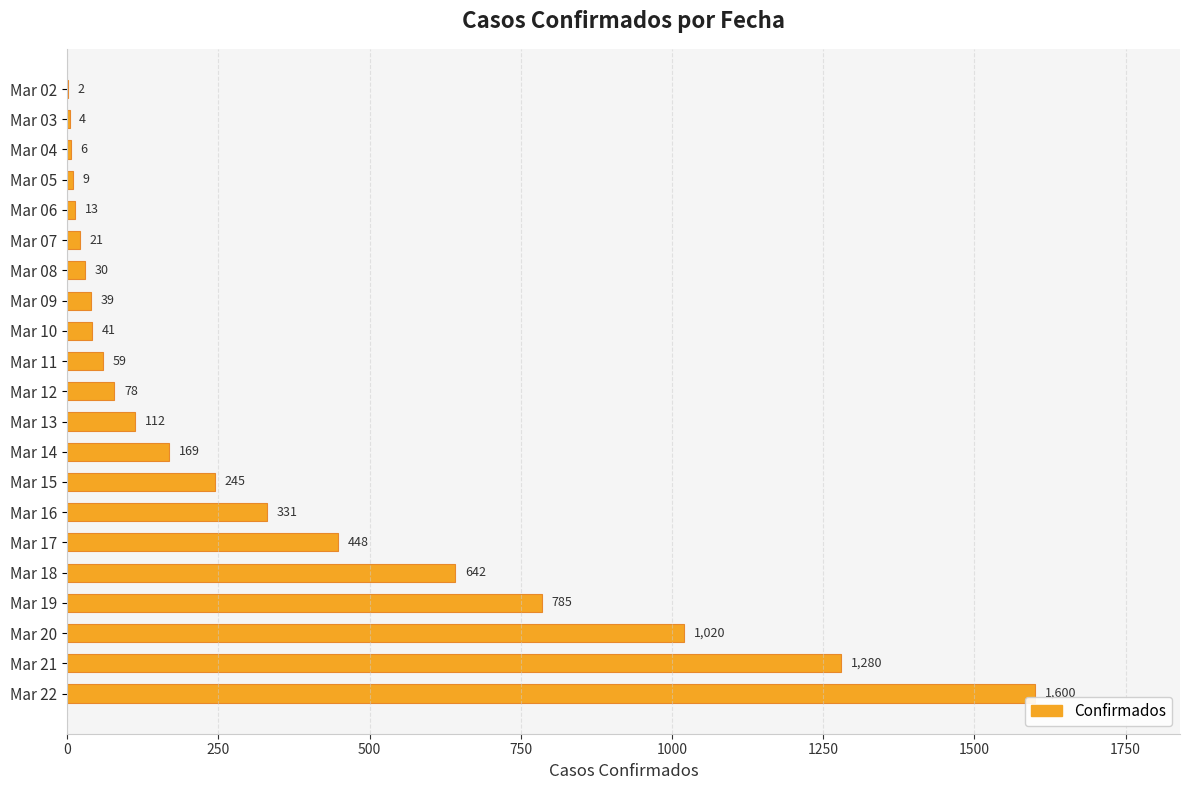

What is the sum of all values?

6934